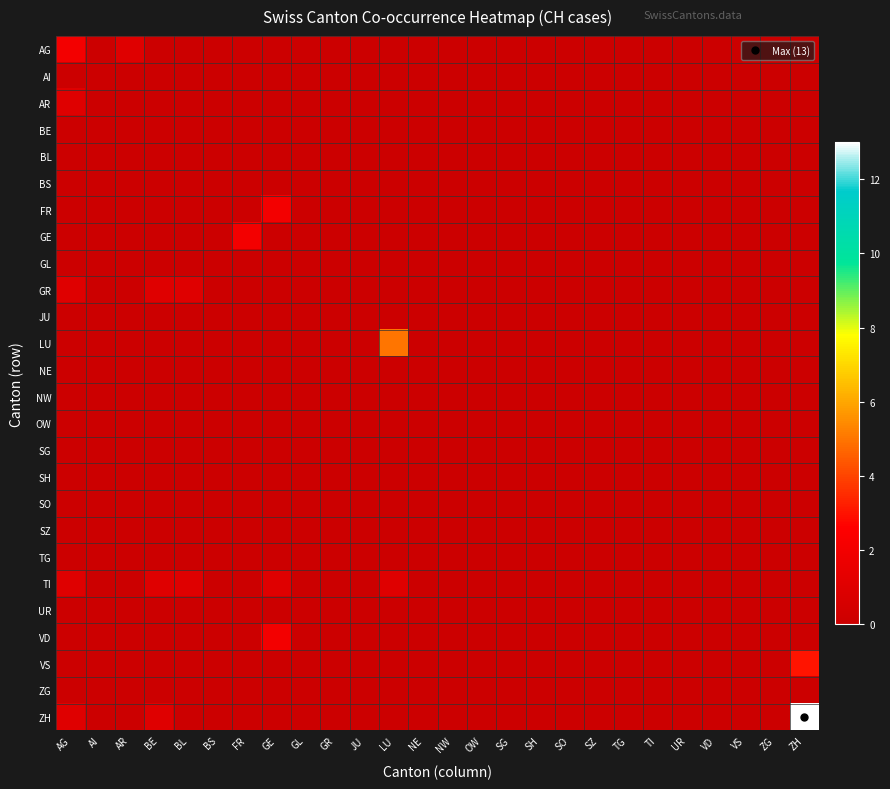

What is the maximum value shown in the chart?

13